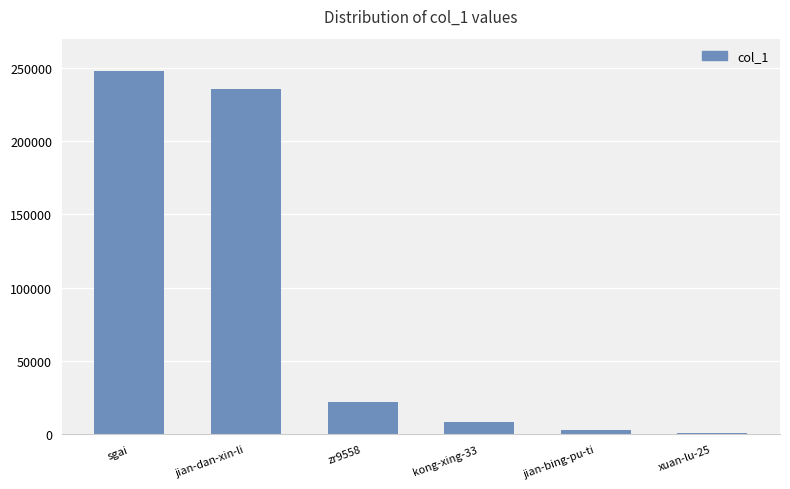

Is it true that the value at zr9558 is 35826?

False